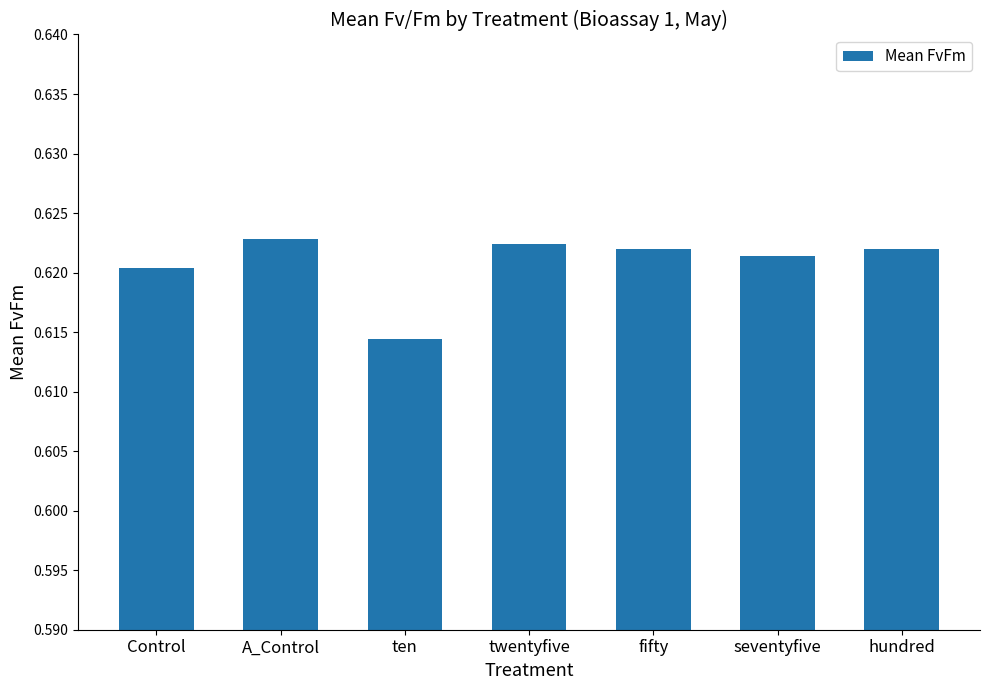

How many distinct data groups are displayed?

1